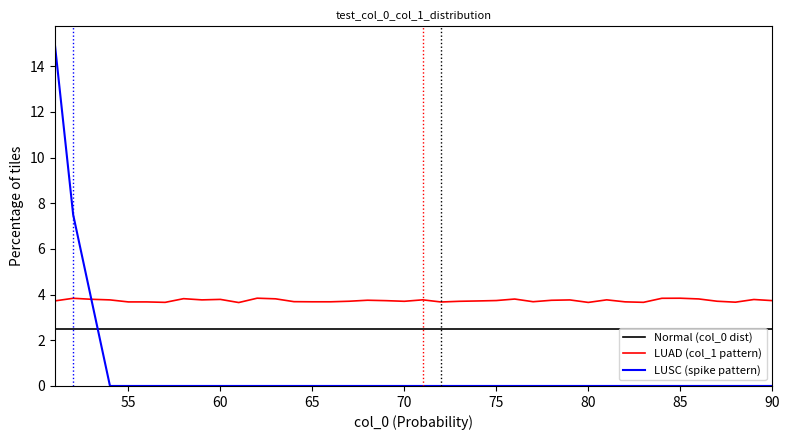

In LUAD (col_1 pattern), how many points are higher than both neighbors (excluding endpoints)?

11